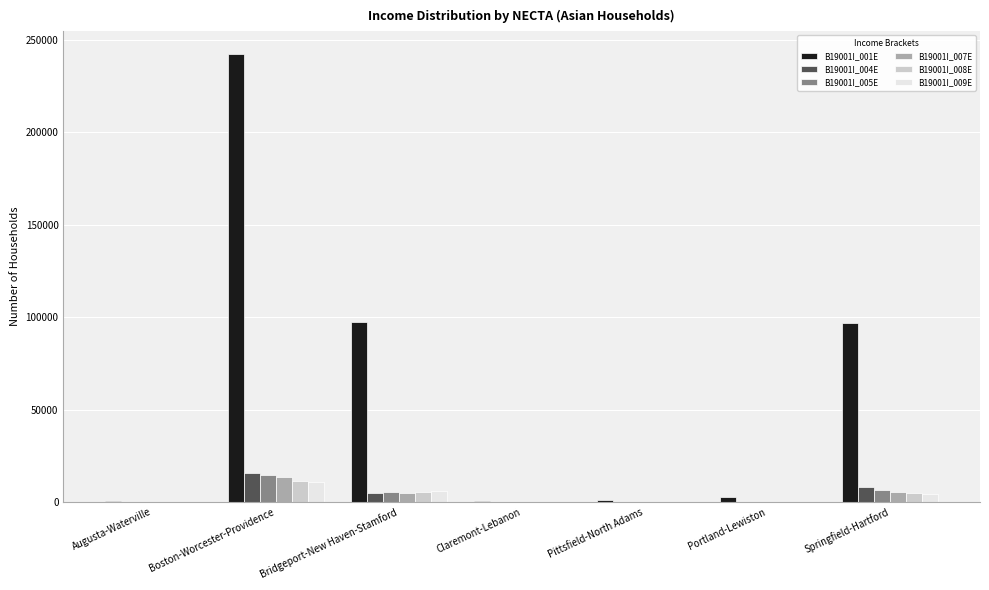

Which series changed the most between Portland-Lewiston and Springfield-Hartford?

B19001I_001E